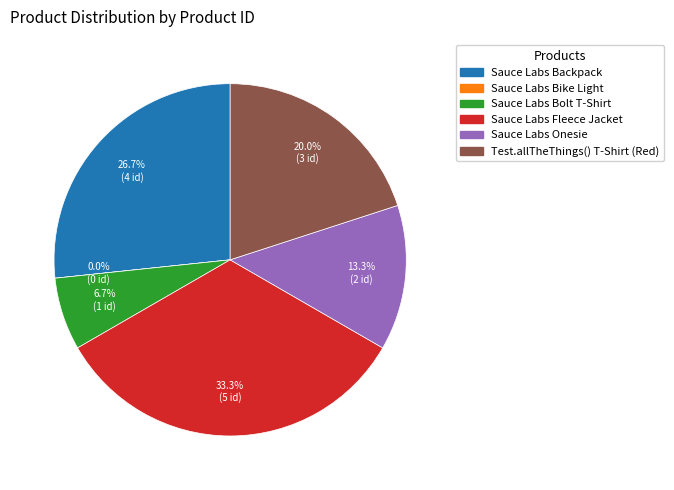

Rank the categories by value from lowest to highest.

Sauce Labs Bike Light, Sauce Labs Bolt T-Shirt, Sauce Labs Onesie, Test.allTheThings() T-Shirt (Red), Sauce Labs Backpack, Sauce Labs Fleece Jacket